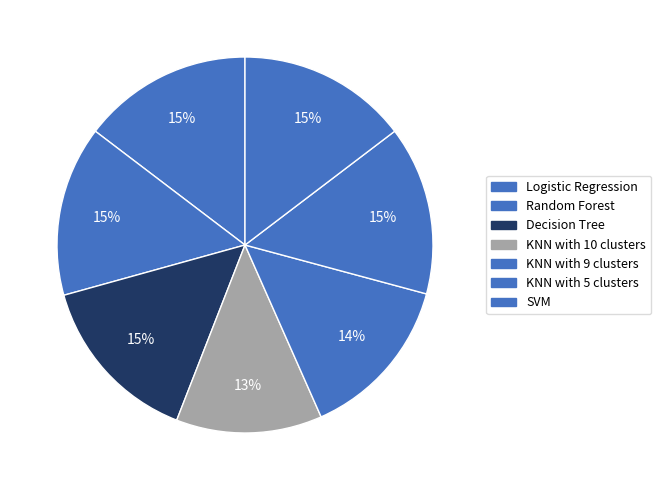

How many slices are in this pie chart?

7